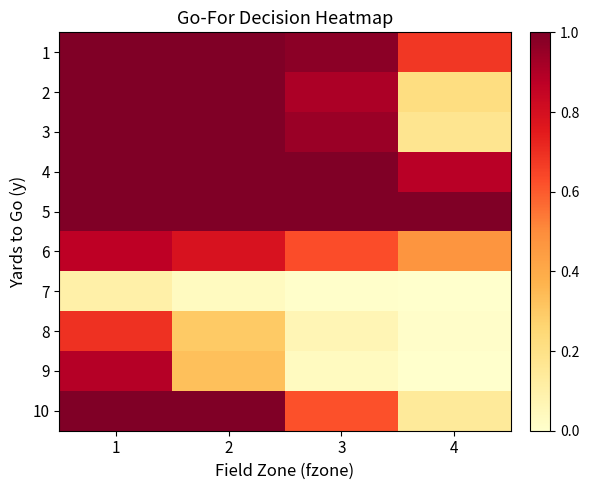

At which category is the sum across all series the highest?

1